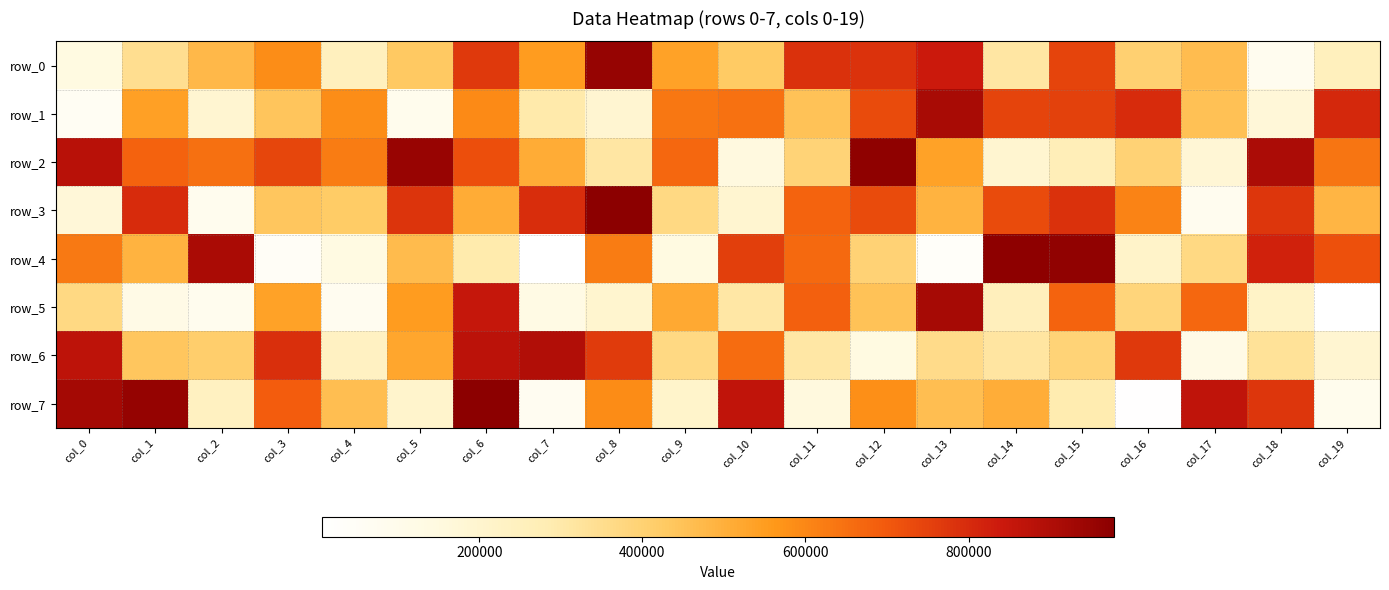

Which has a higher value, col_10 or col_12?

col_12